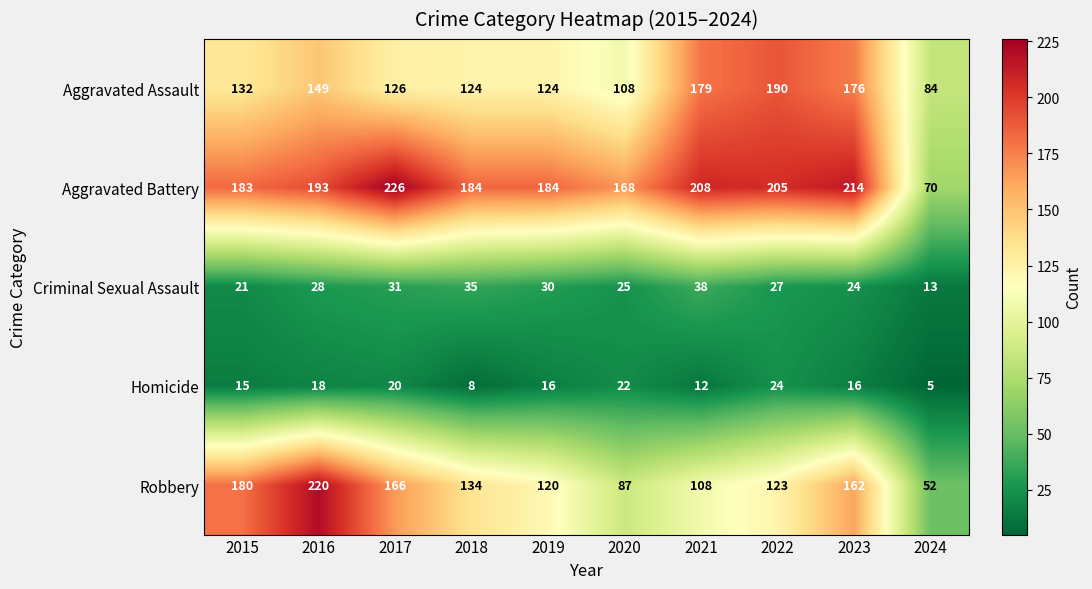

What is the total value across all series at 2024?

224